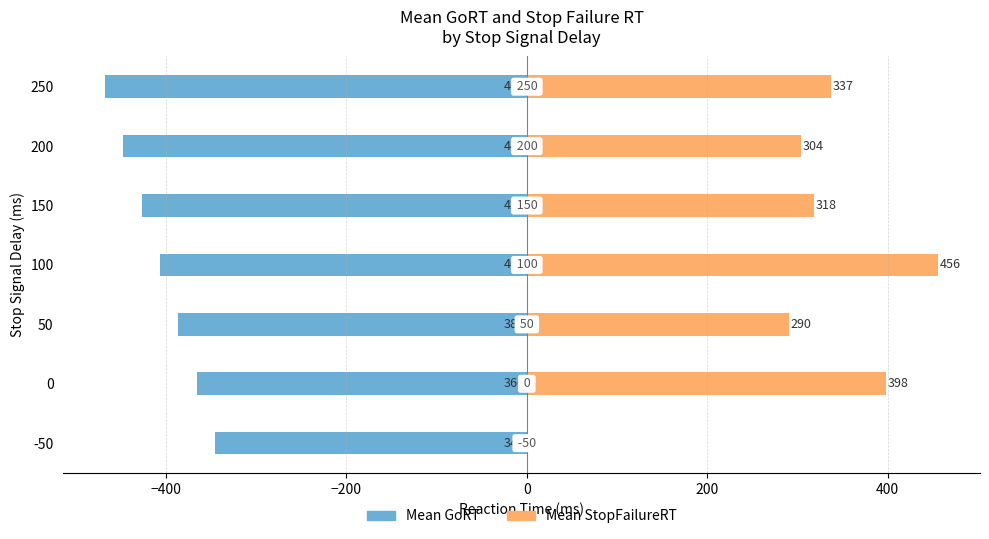

True or false: Mean GoRT has a value of -686.4 at 50.

False